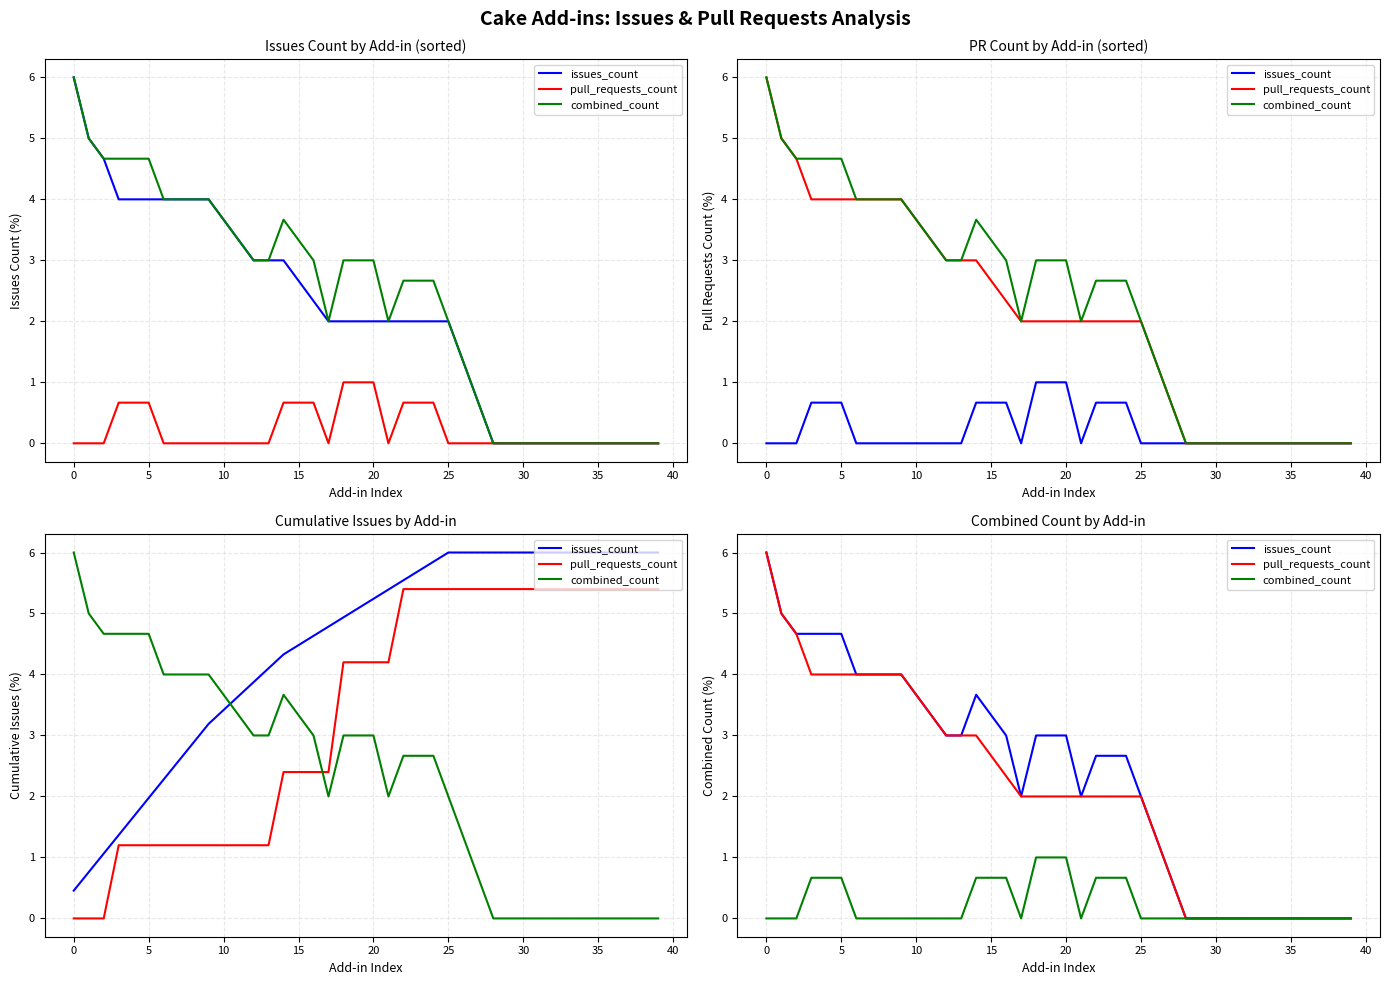

True or false: combined_count and pull_requests_count cross at least once.

False